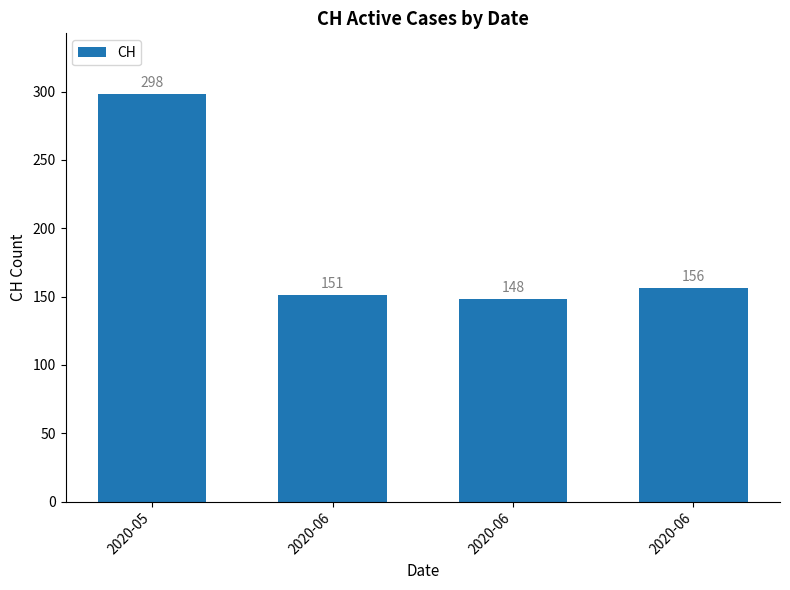

Does the chart contain stacked bars?

No